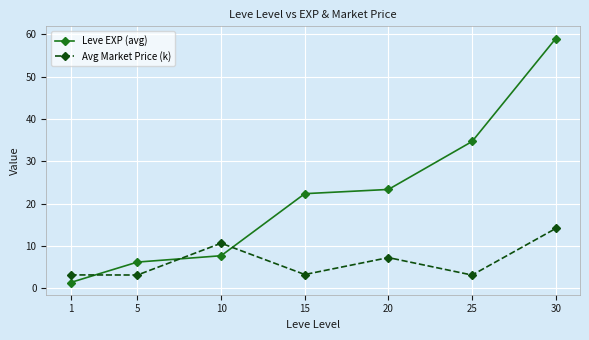

What are all the series names shown in the legend?

Leve EXP (avg), Avg Market Price (k)